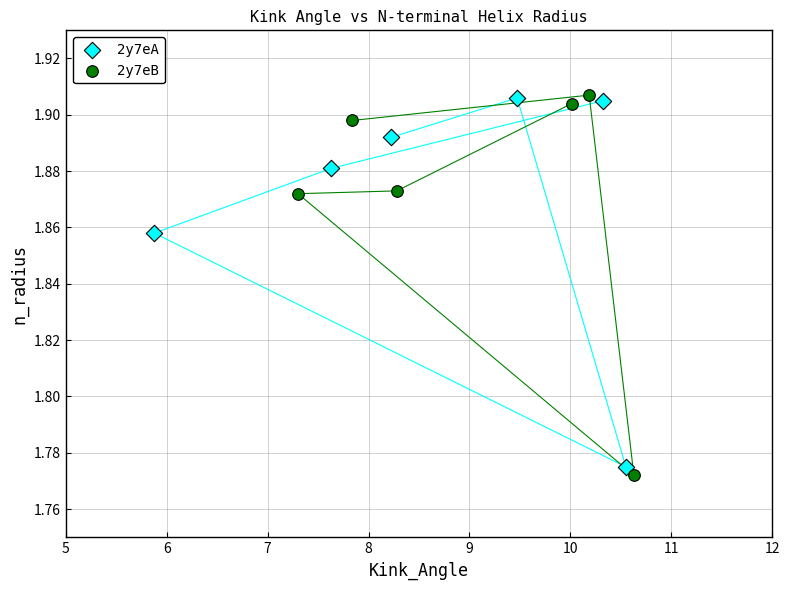

Which series has the largest Y range (max minus min)?

2y7eB